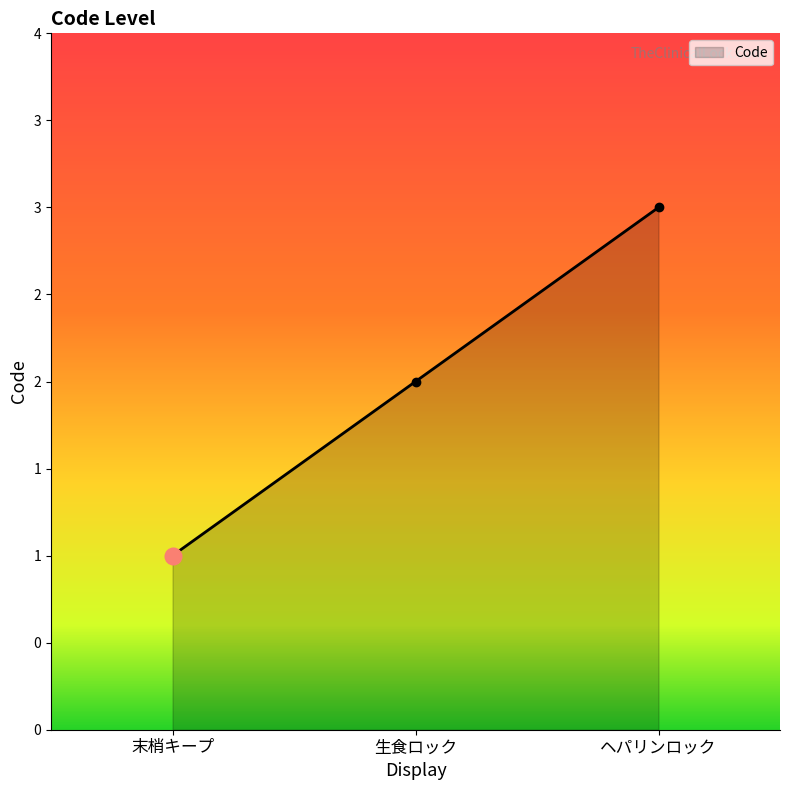

Reading left to right, transcribe all the data shown in this chart.

1	2	3